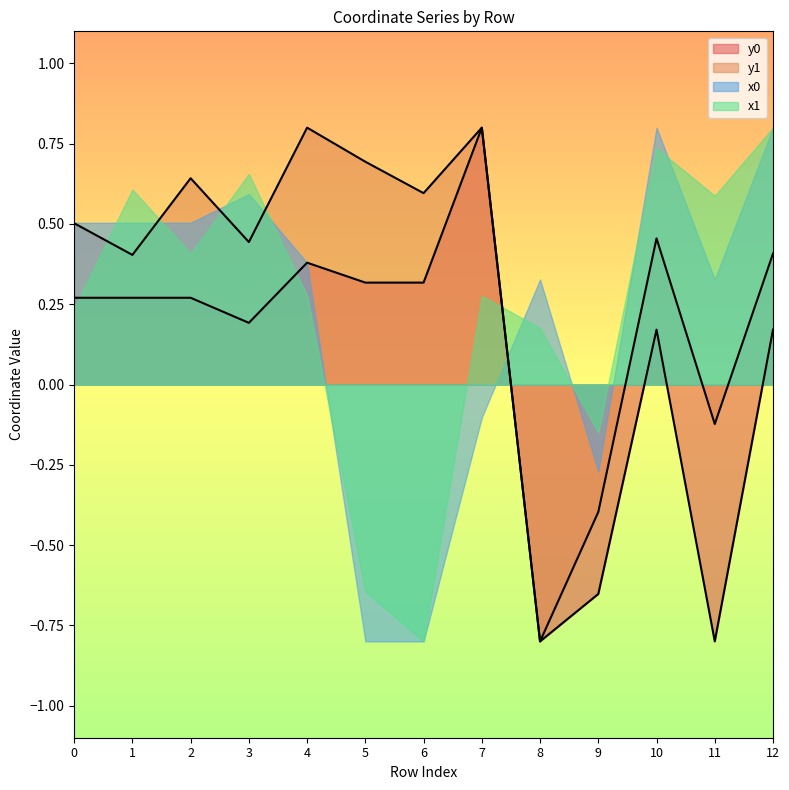

List the labels in order of y0 value, smallest first.

8, 11, 9, 10, 12, 3, 0, 1, 2, 5, 6, 4, 7